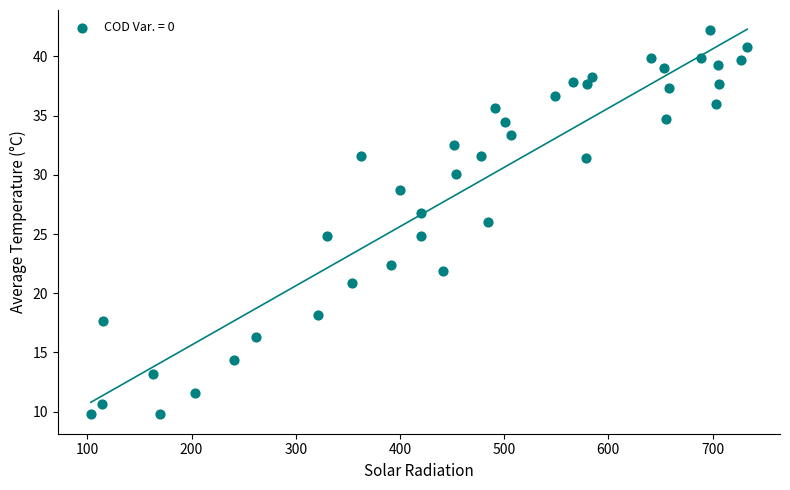

What is the range of Y values (max minus min)?

32.5